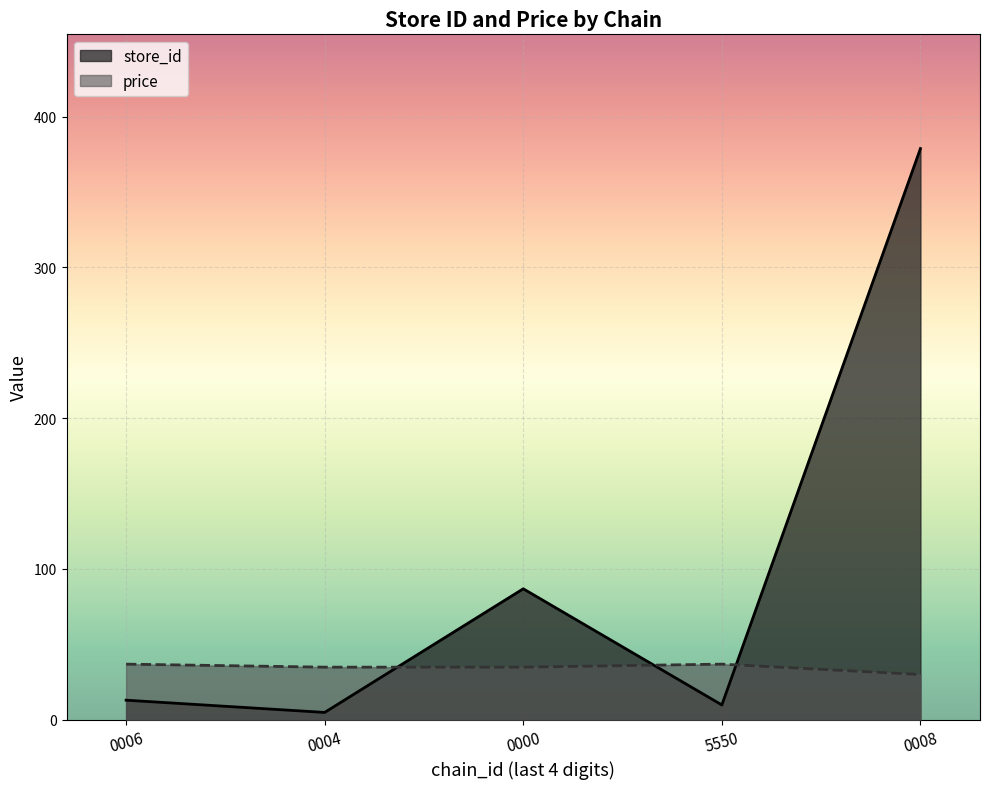

After their last crossing, which series has the higher values: store_id or price?

store_id